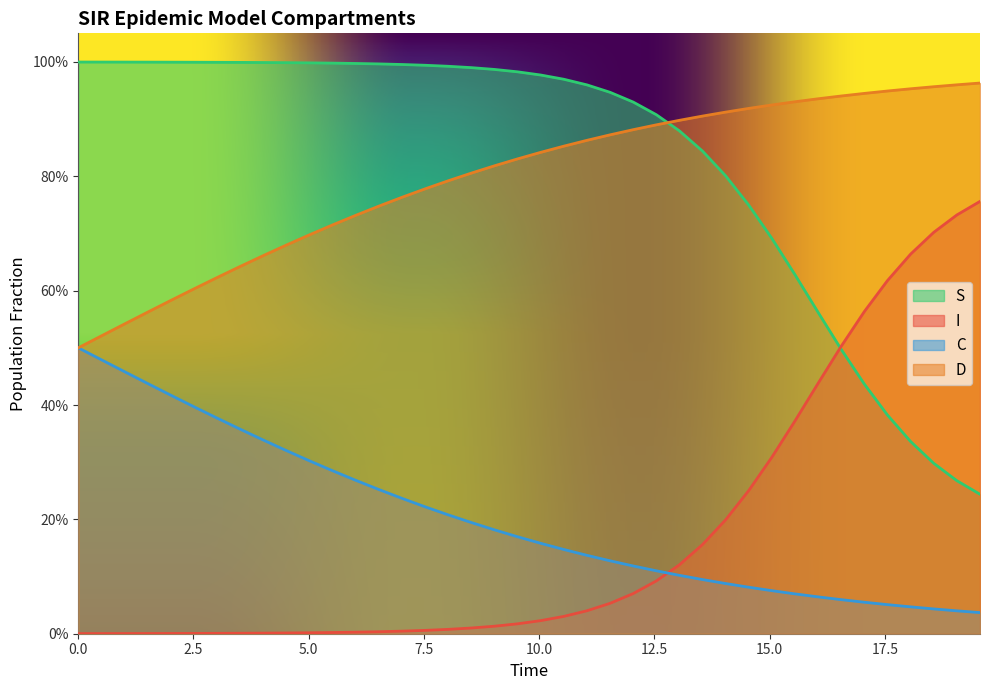

Does the chart display data point markers on the line(s)?

No